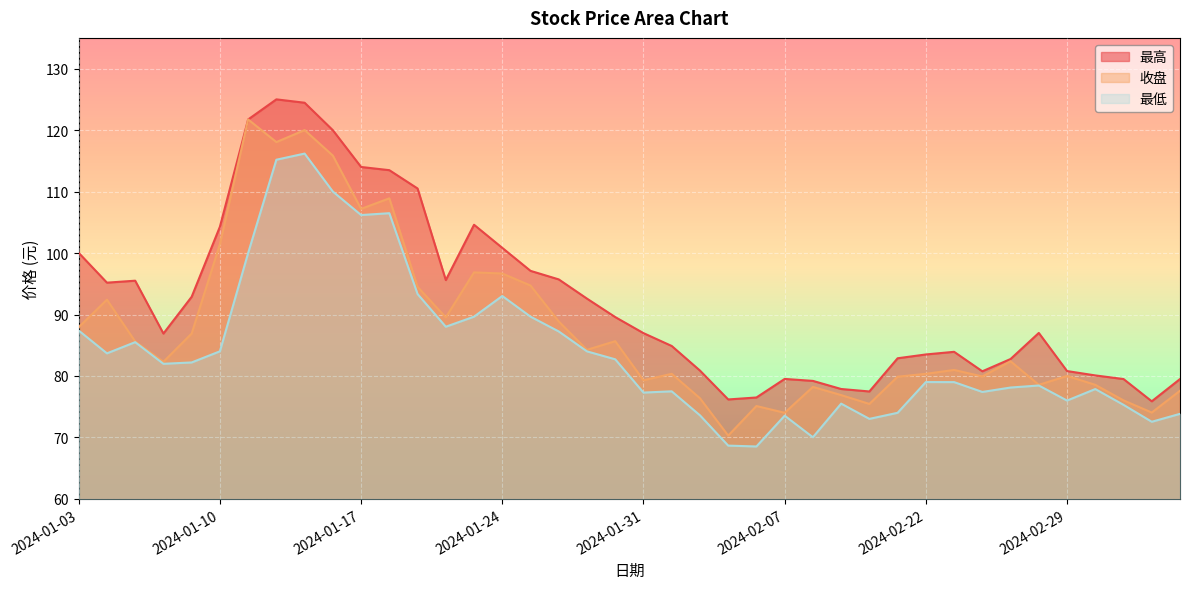

How many lines are shown in the chart?

3